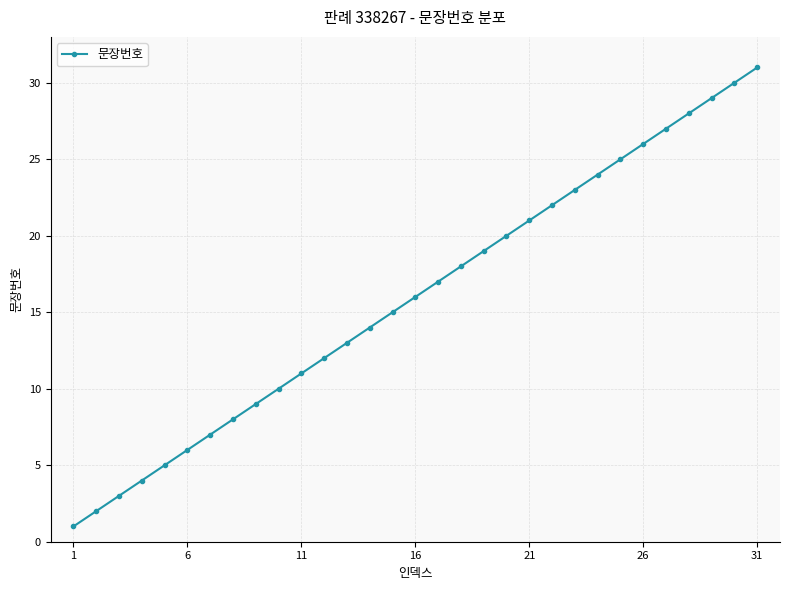

True or false: there are more than 2 points higher than both neighbors.

False